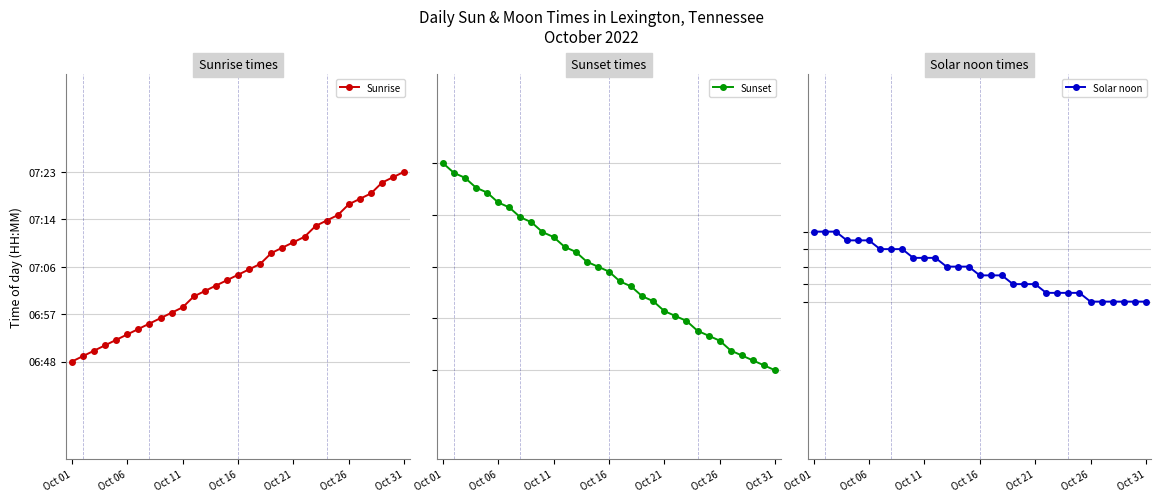

True or false: Solar noon and Sunrise cross at least once.

False